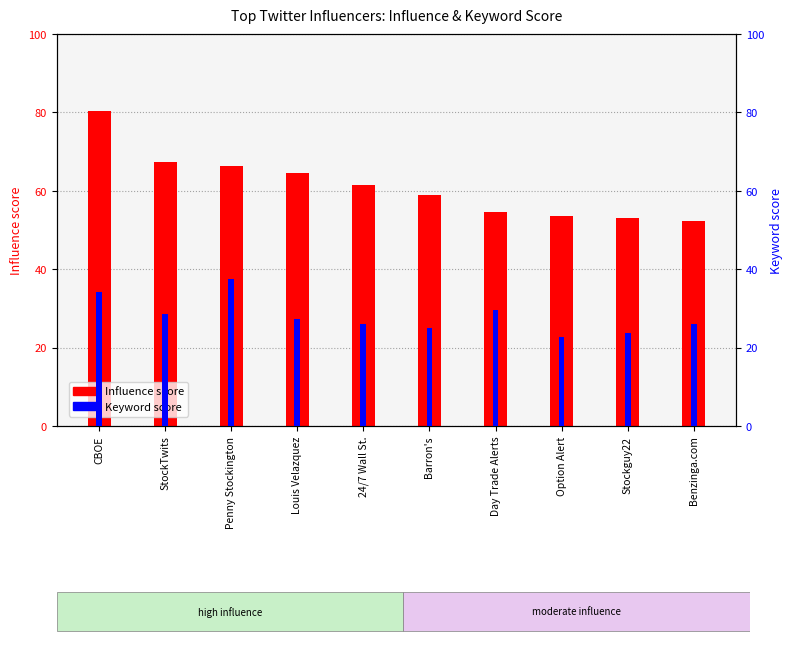

What is the minimum value for Influence score?

52.3